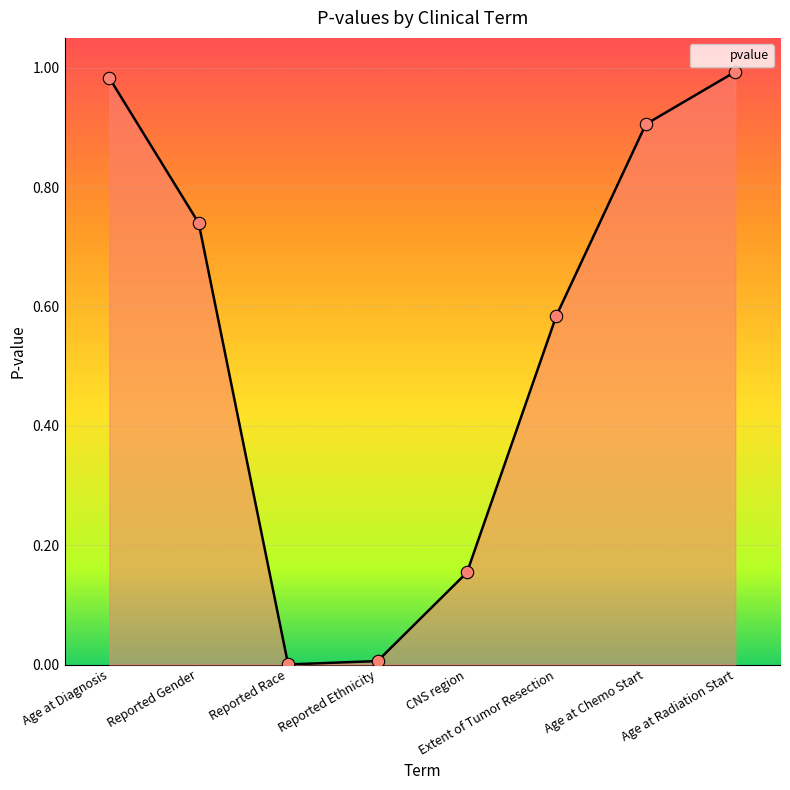

What is the change in value from Age at Diagnosis to Extent of Tumor Resection?

-0.4